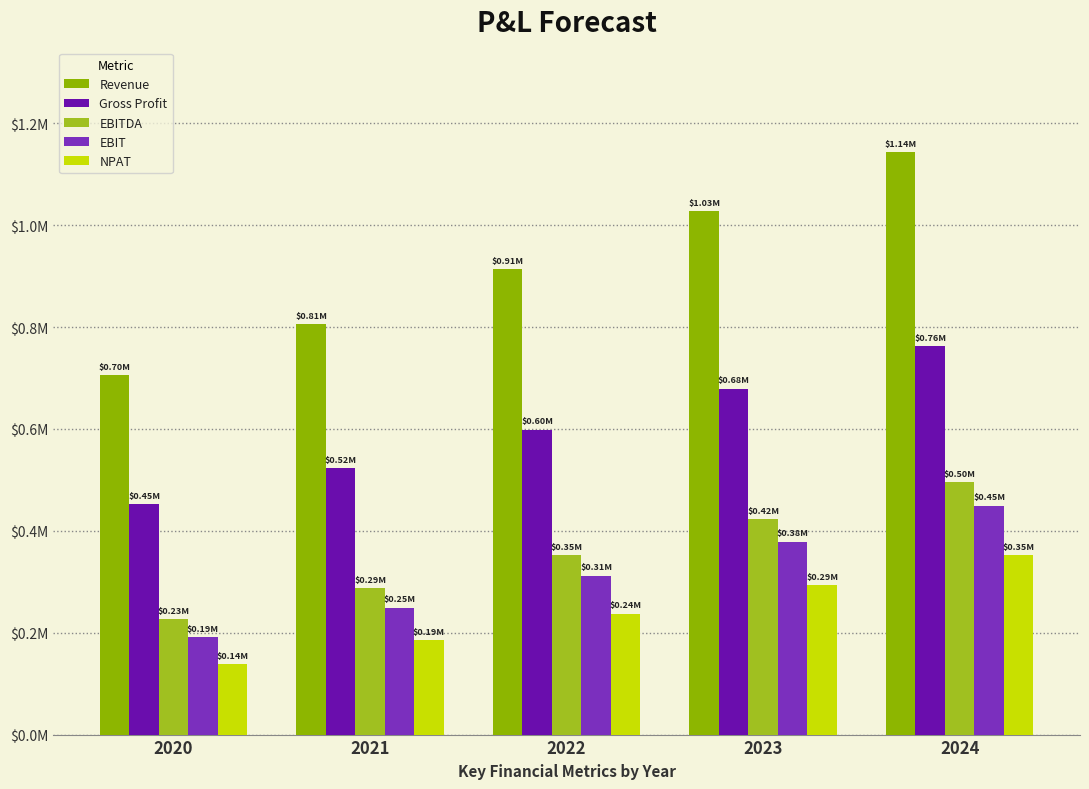

Which category has the highest value across all series?

2024